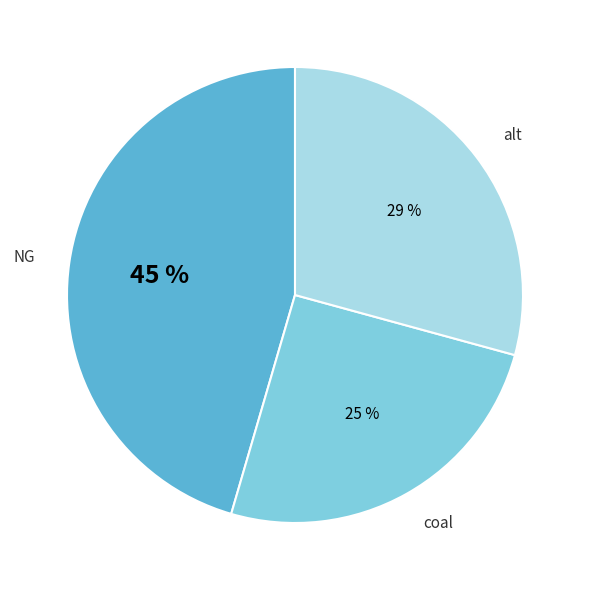

How many slices are in this pie chart?

3